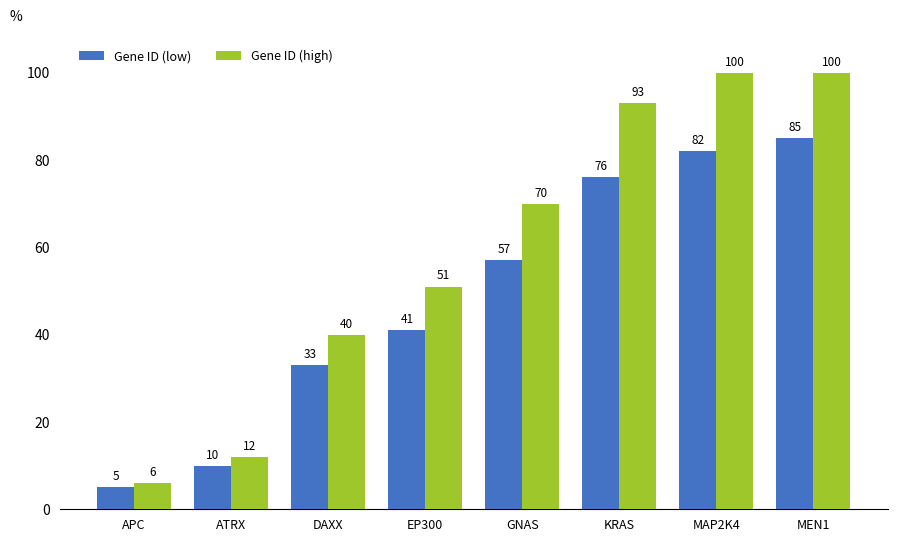

What are all the series names shown in the legend?

Gene ID (low), Gene ID (high)